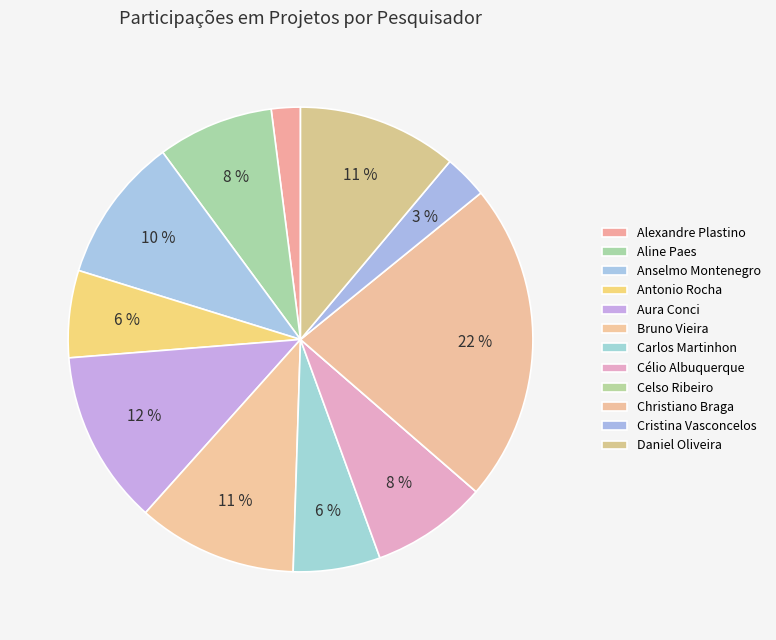

True or false: Christiano Braga accounts for 34% of the total.

False